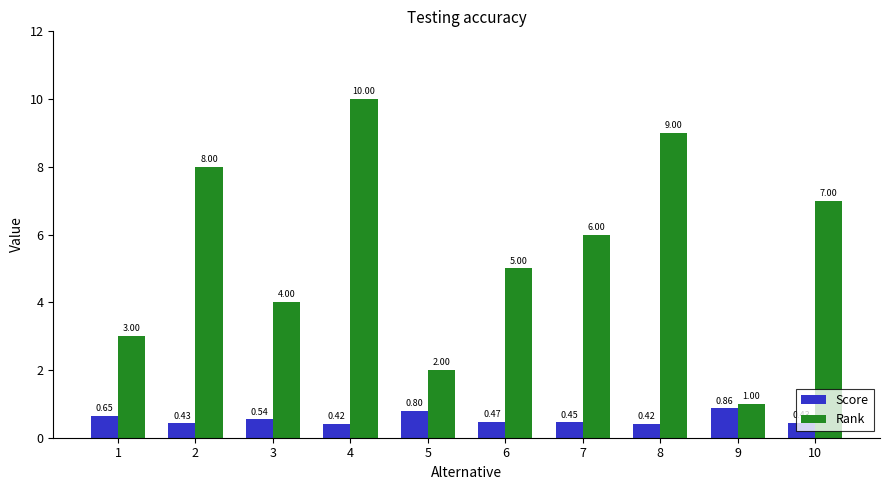

What is the value of the Rank bar at the 3rd from the left?

4.0